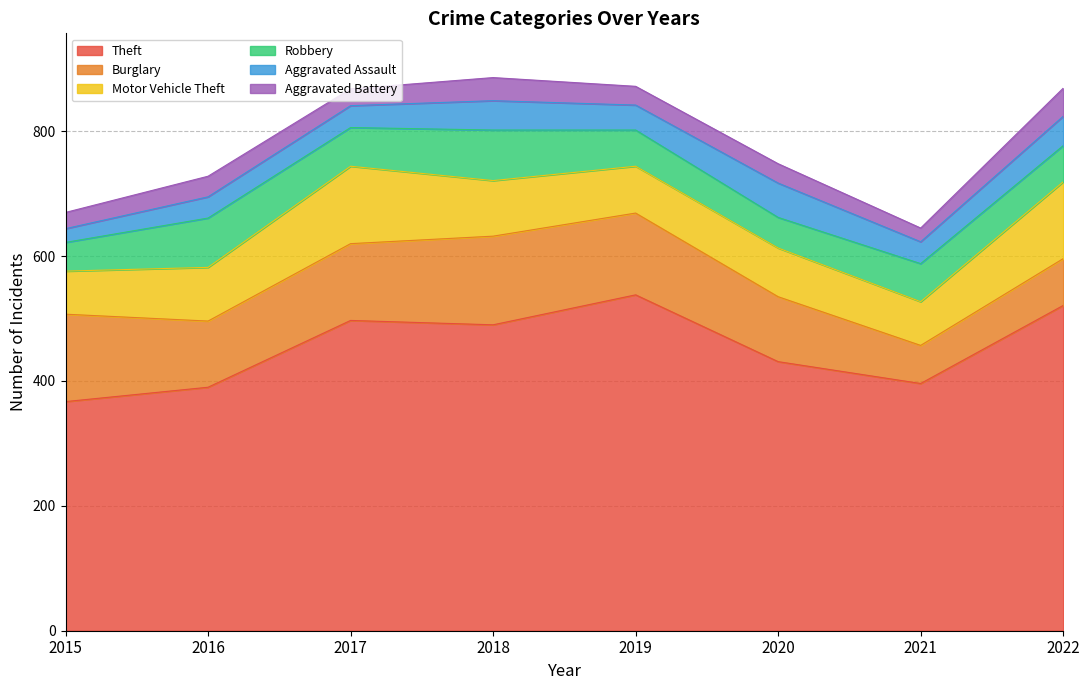

List the series in order of their peak value, highest first.

Theft, Burglary, Motor Vehicle Theft, Robbery, Aggravated Assault, Aggravated Battery